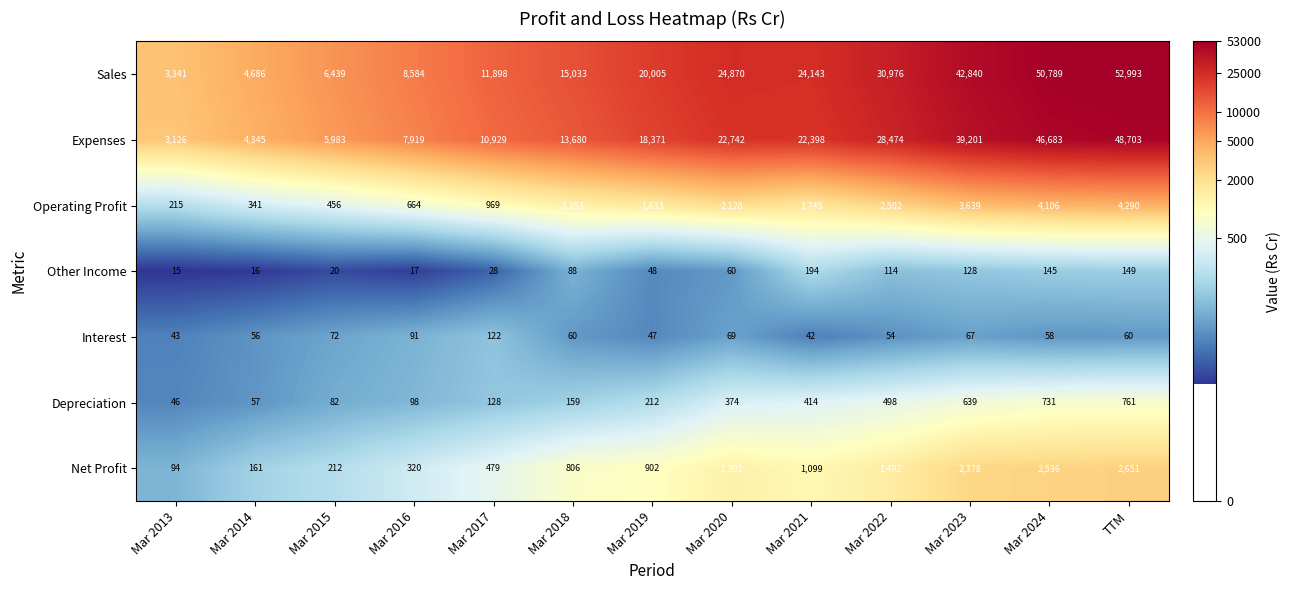

At which category does the chart reach its minimum across all series?

Mar 2013